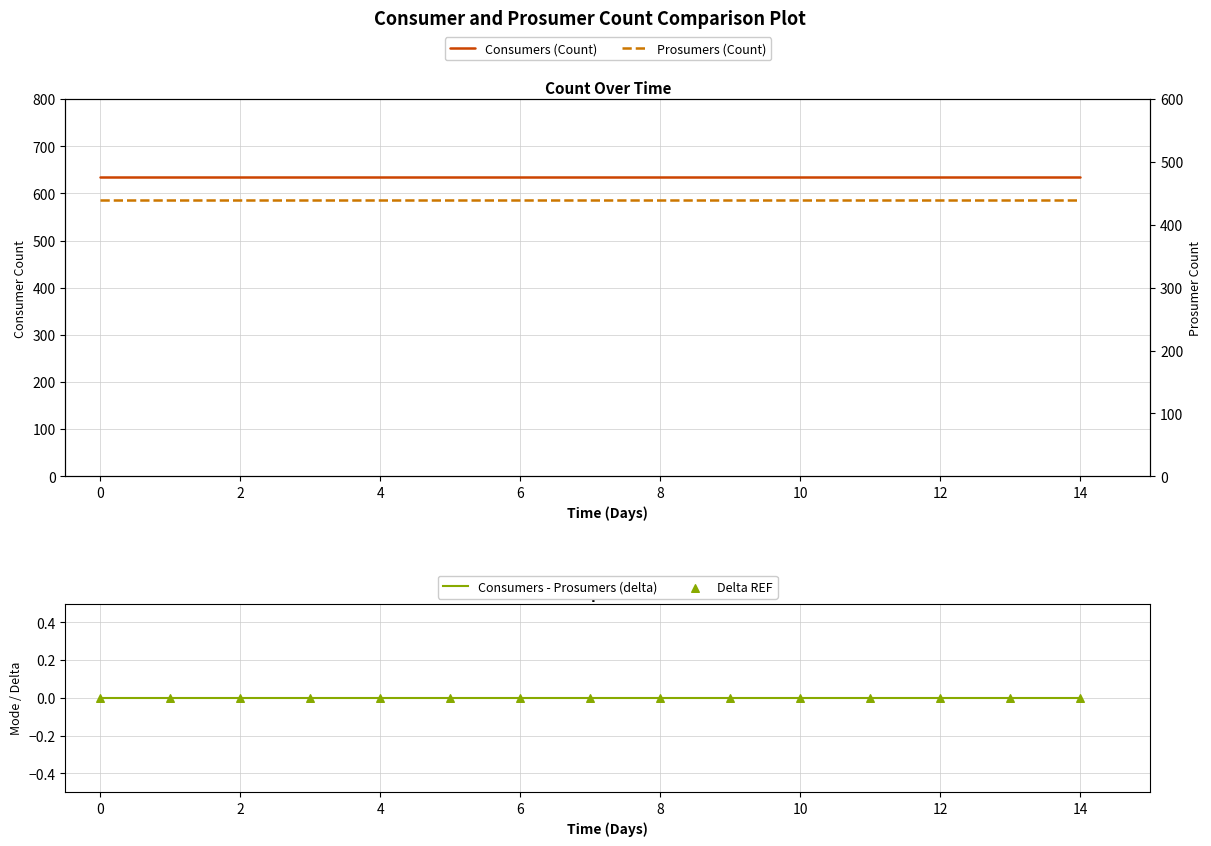

Which series has the largest total across all categories?

Consumers (Count)